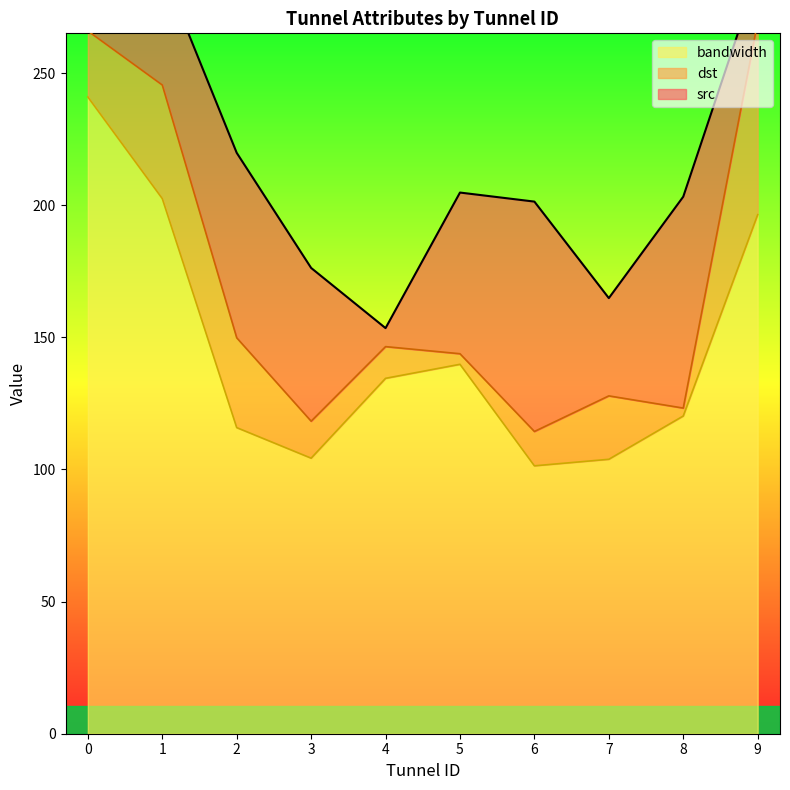

What is the highest value of the bandwidth series?

241.0